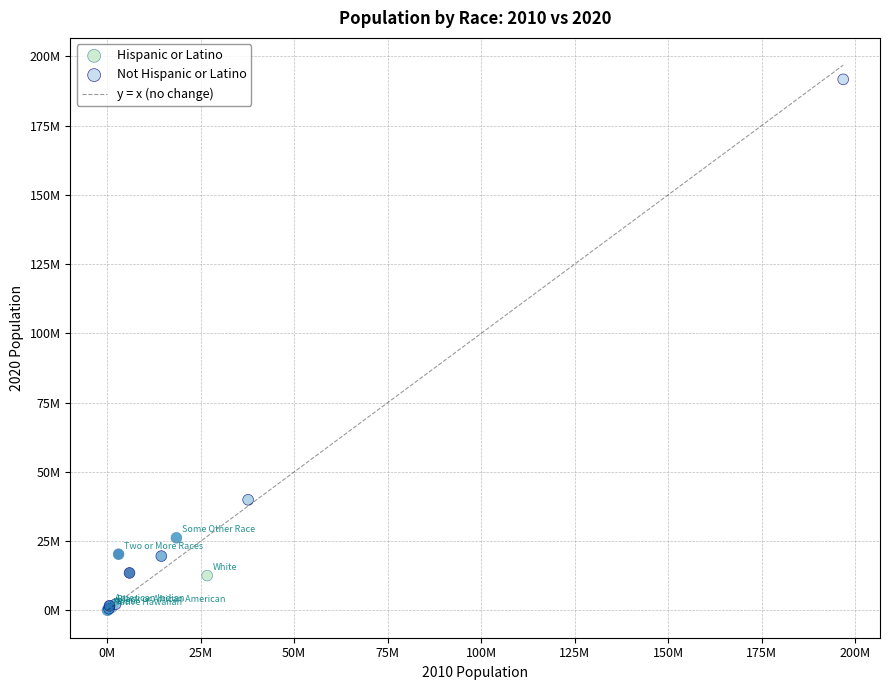

Which series has the widest spread of Y values?

Not Hispanic or Latino